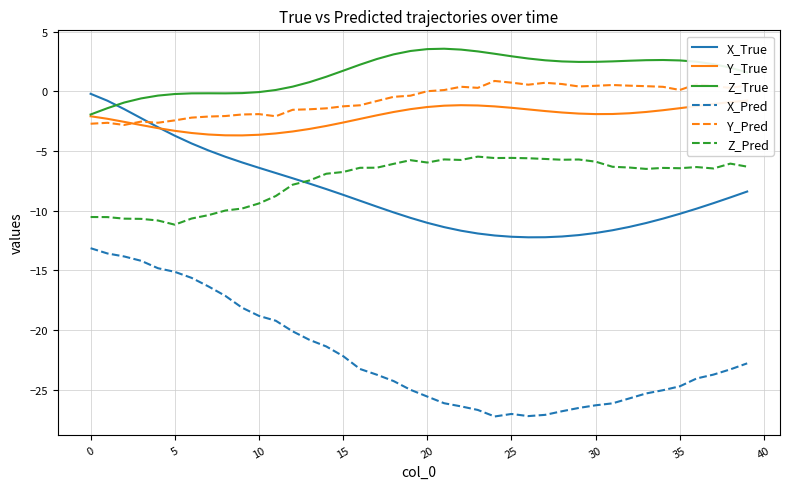

Is it true that X_True equals -18.0 at 20?

False